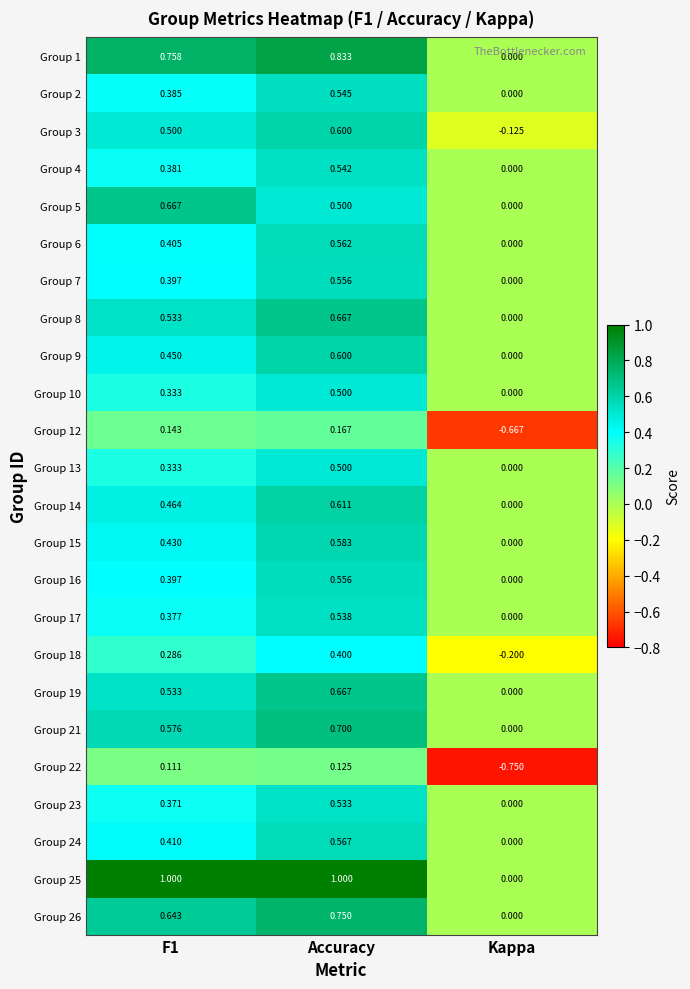

Which series has the widest spread of values?

Group 25